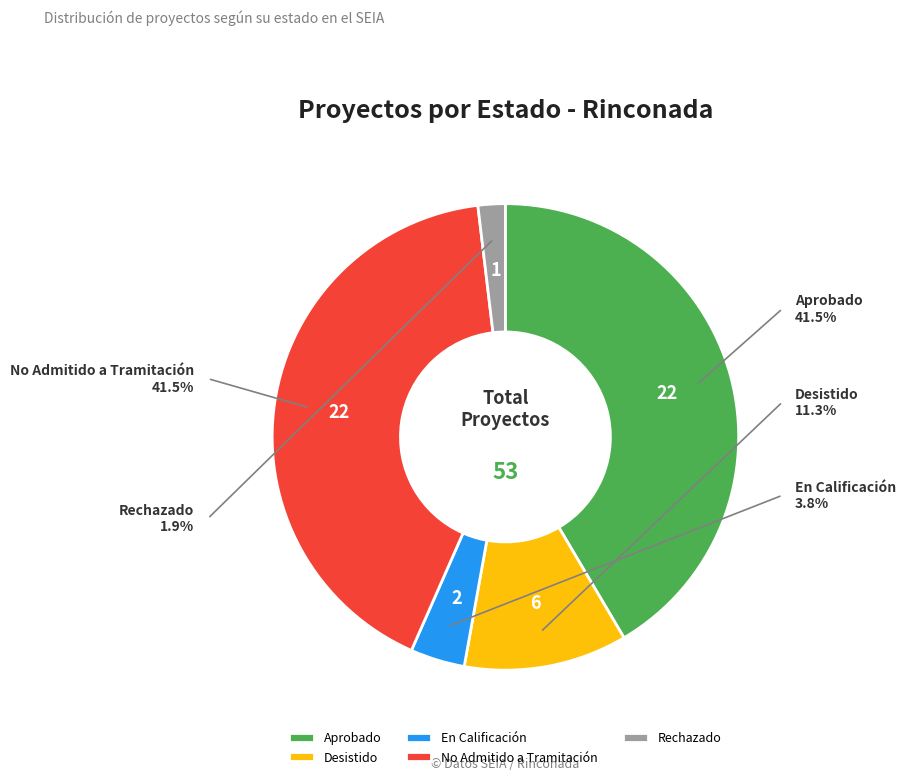

What percentage is the Aprobado slice, to the nearest percent?

42%